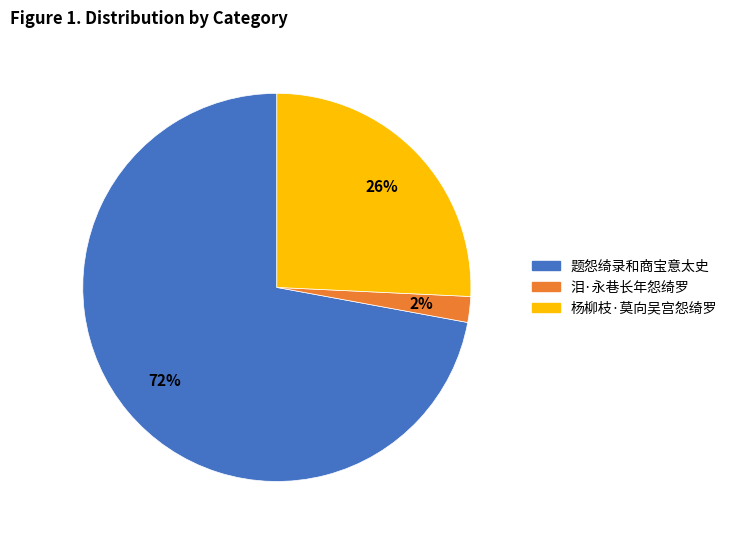

True or false: 杨柳枝·莫向吴宫怨绮罗 accounts for 26% of the total.

True